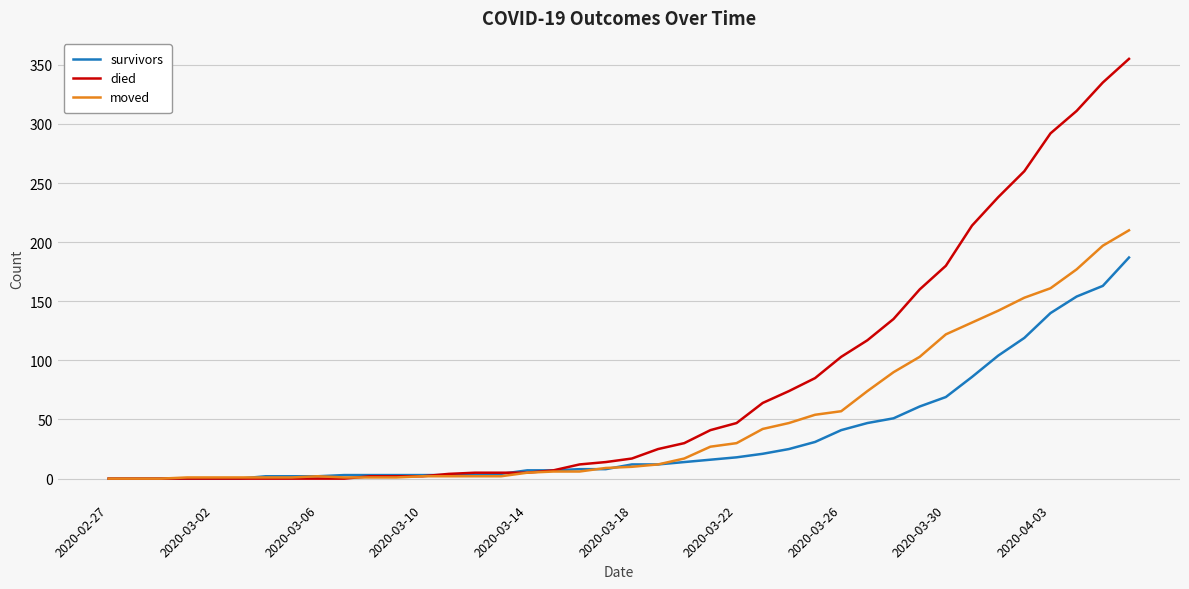

Which series has the widest spread of values?

died